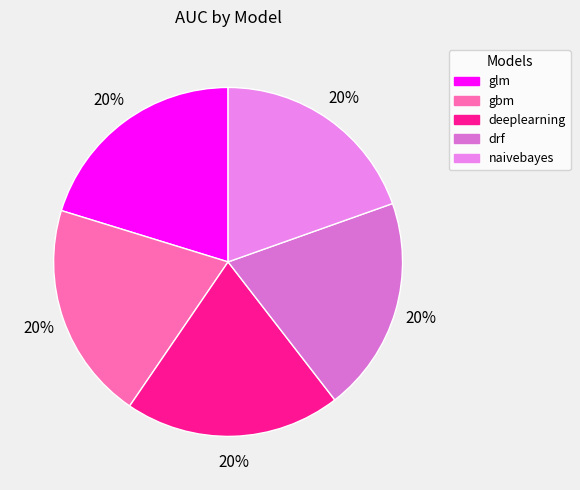

Between gbm and drf, which is larger?

gbm